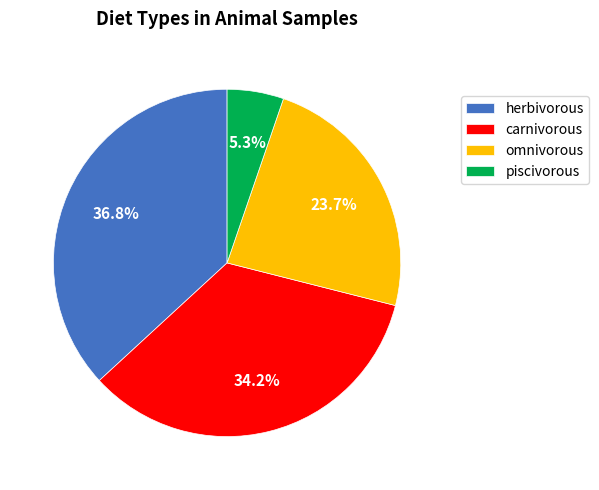

What portion of the pie excludes piscivorous?

94.7%